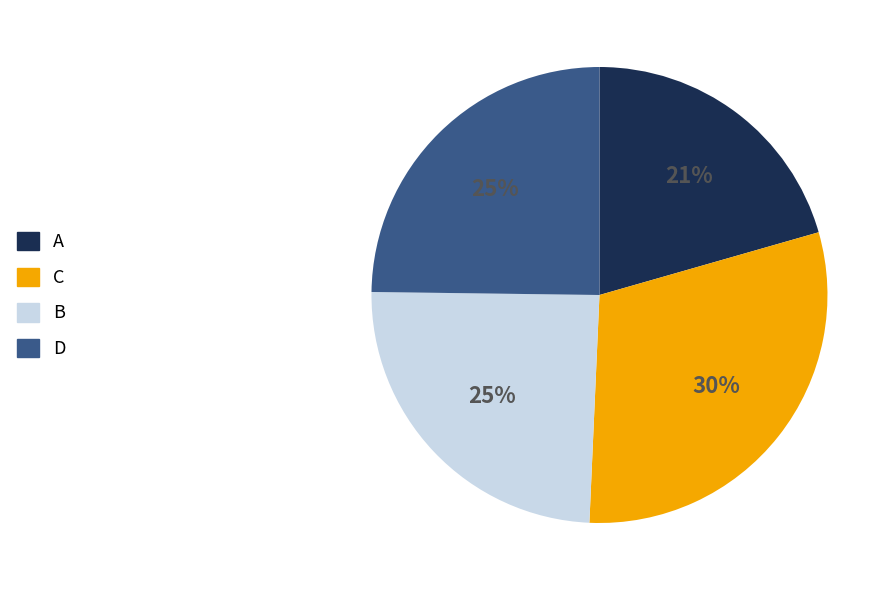

To the nearest percent, what is the difference between the D and A slice percentages?

4%